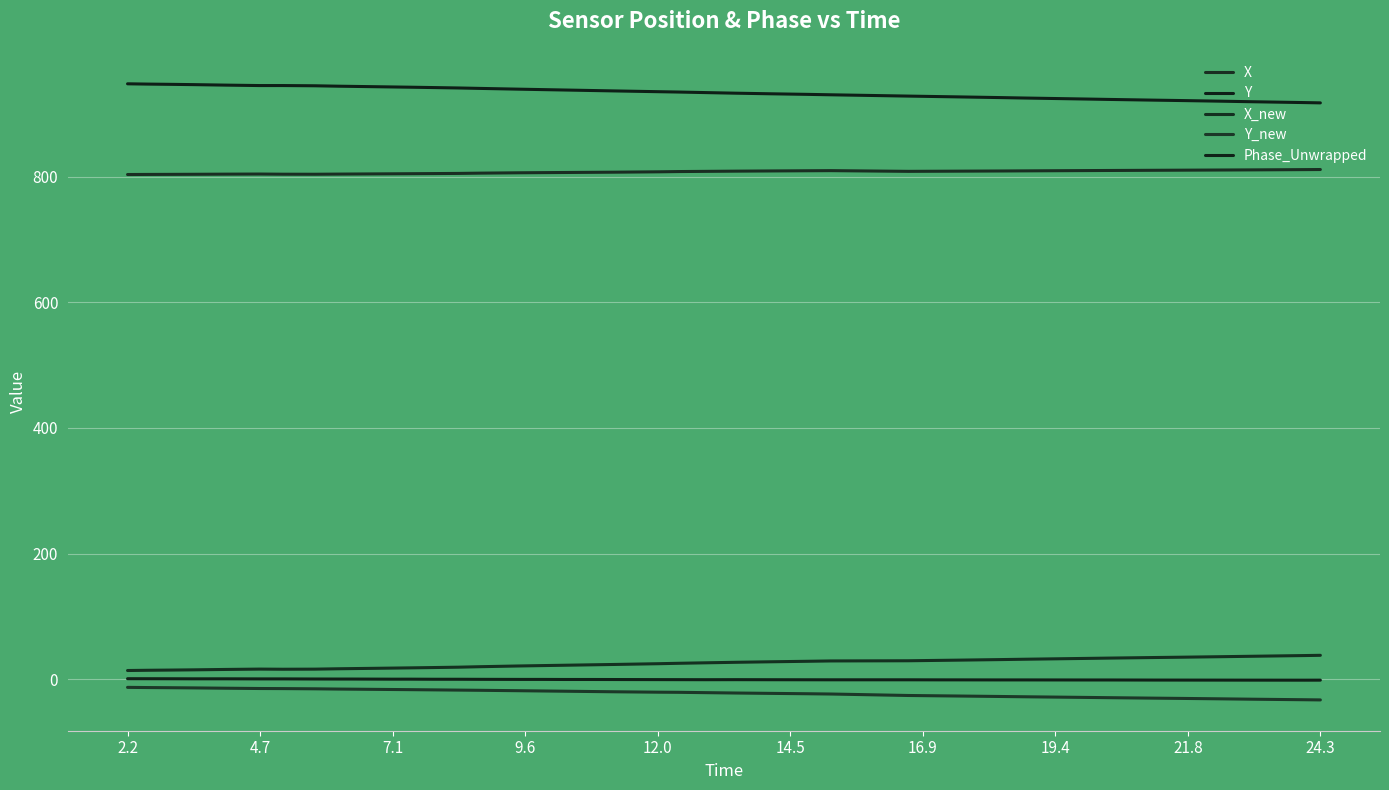

True or false: X_new and Phase_Unwrapped cross at least once.

False